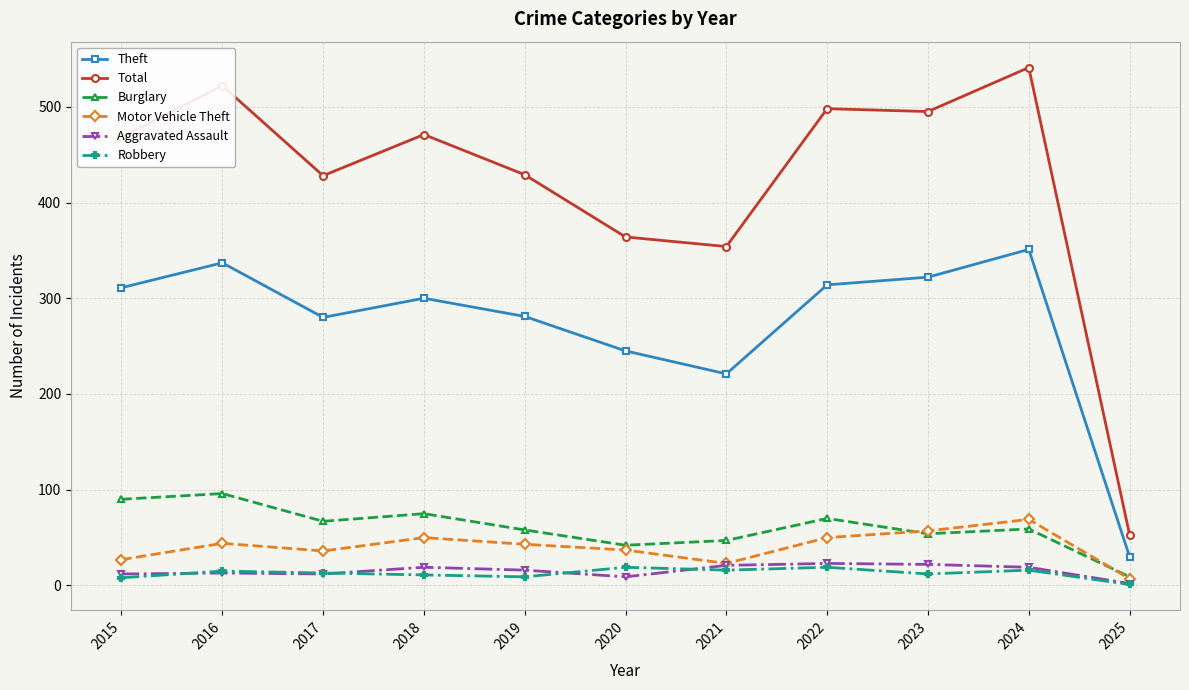

Where is Theft nearest to the value 190?

2021